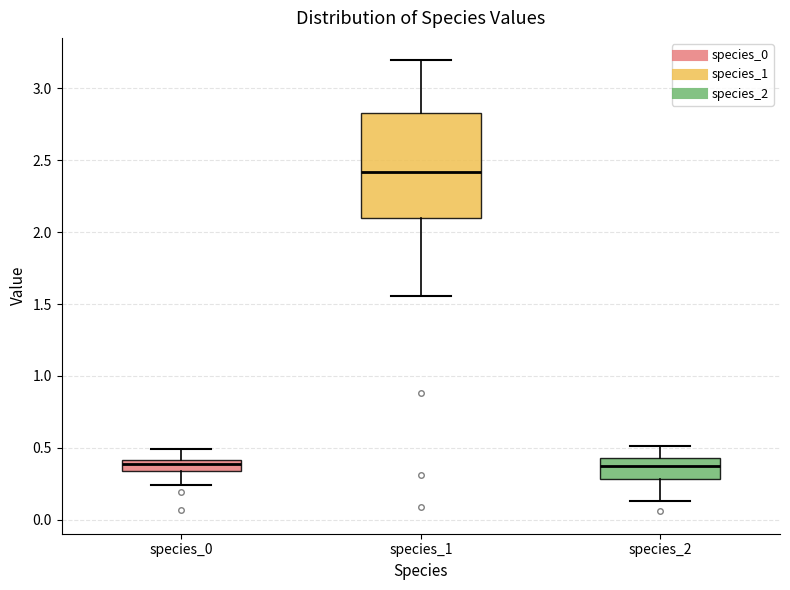

Where is the upper edge of the box for species_2 on the y-axis? The values are not printed on the chart, so give them approximately, as read against the axis.

0.45